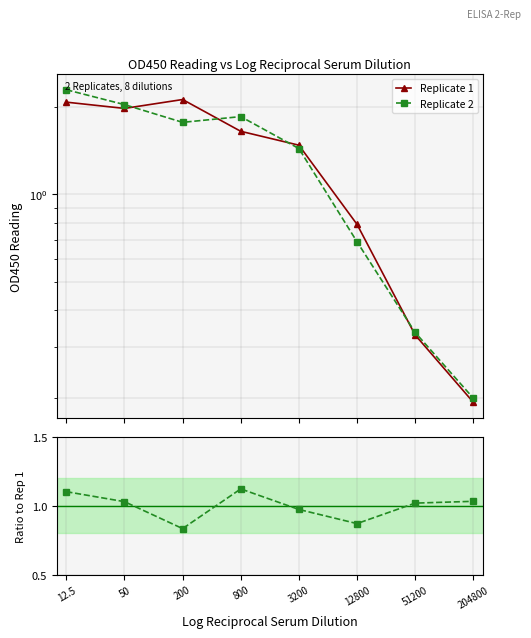

Between 204800 and 50, which is larger?

50